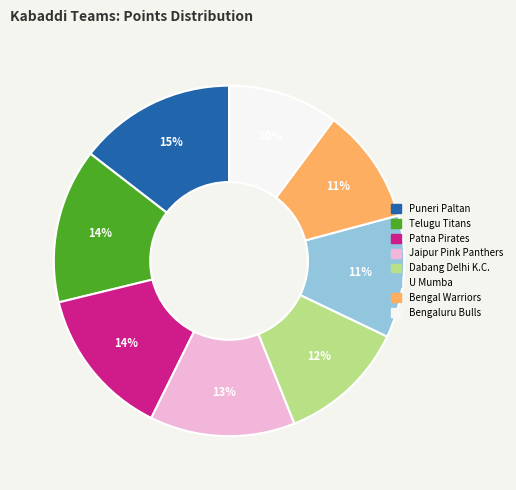

What percentage is the Patna Pirates slice, to the nearest percent?

14%